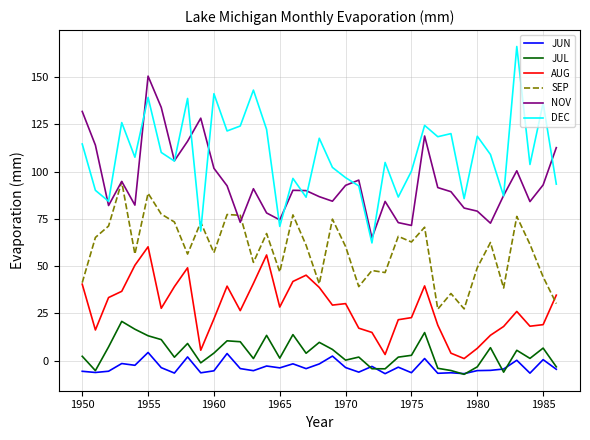

What is the greatest value displayed?

166.2